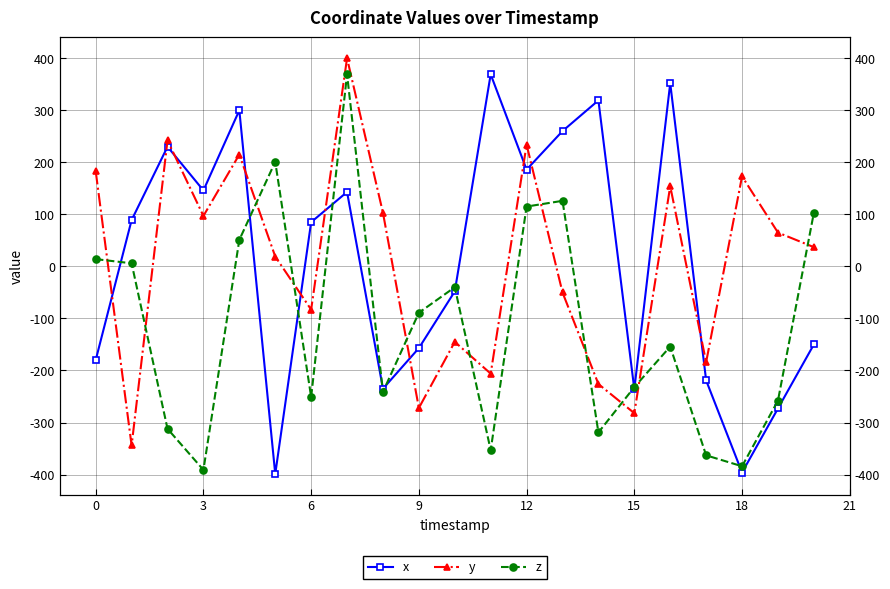

What is the highest value of the z series?

369